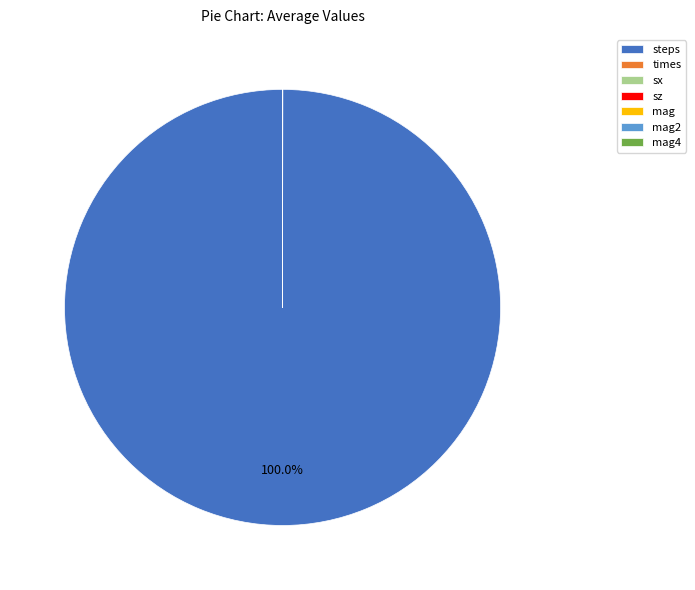

To the nearest percent, what is the difference between the largest and smallest slice percentages?

100%